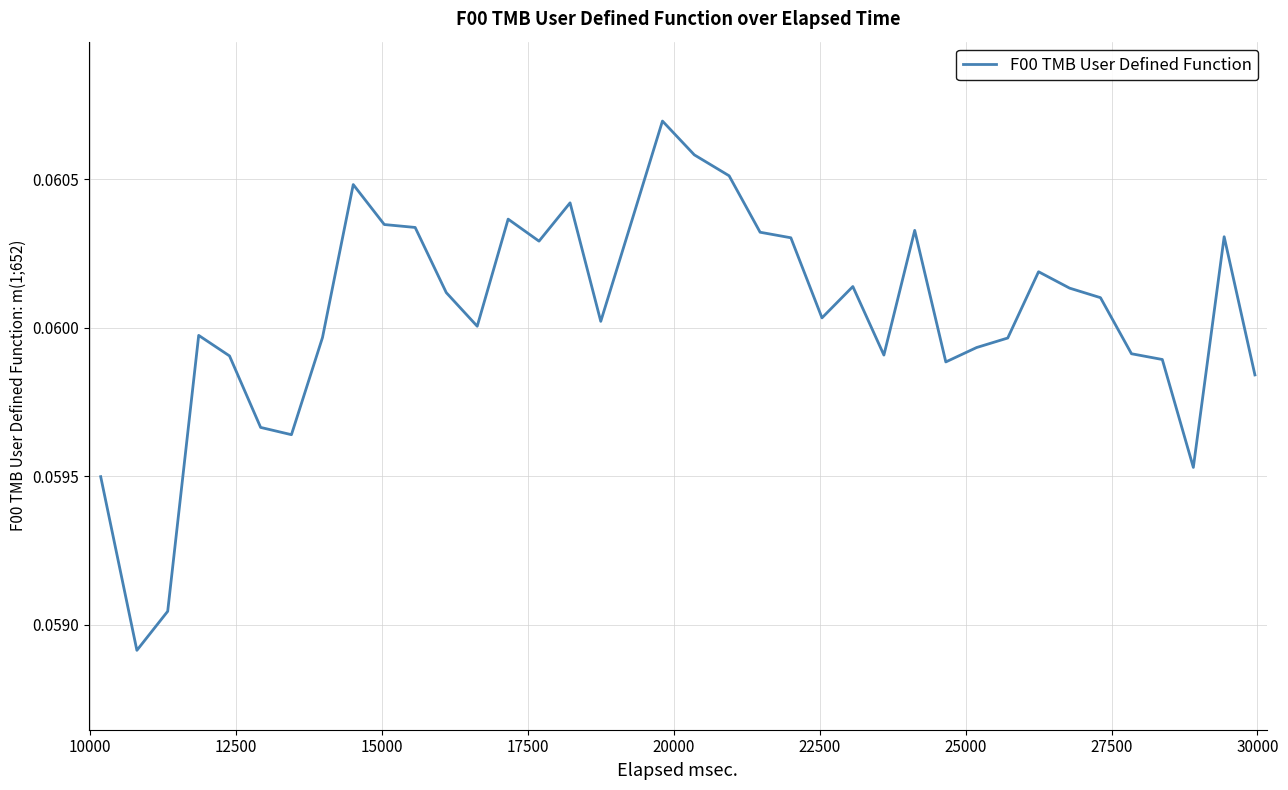

What is the value of the 27th point from the left?

0.1